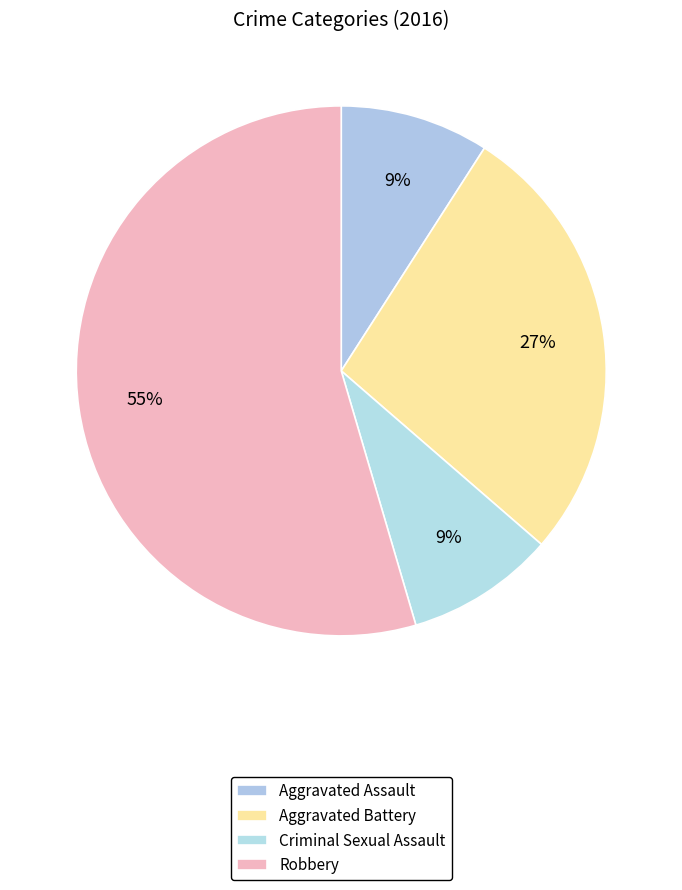

What is the majority slice?

Robbery